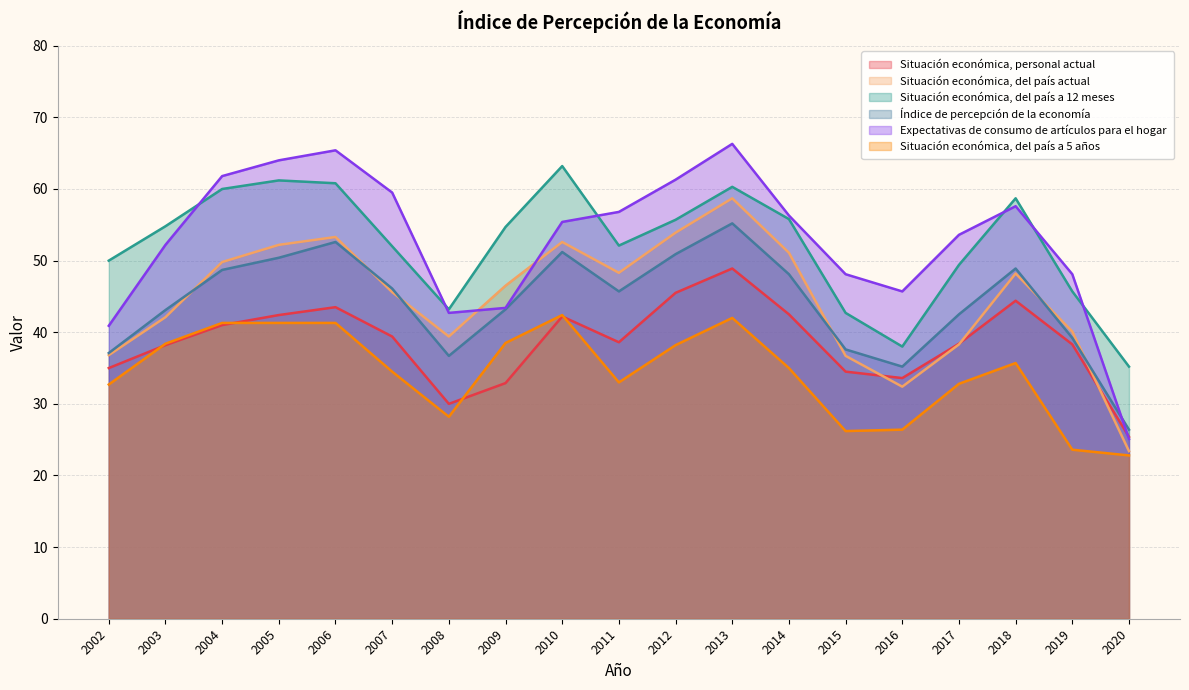

At which label does Situación económica, del país a 5 años first exceed 35?

2003